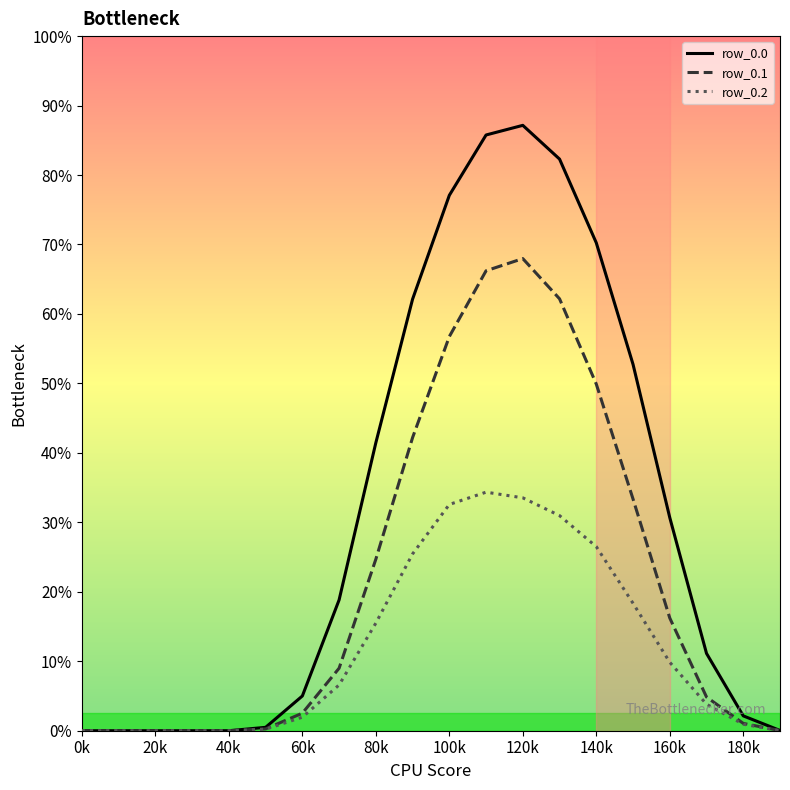

Which series has the largest range (max minus min)?

row_0.0